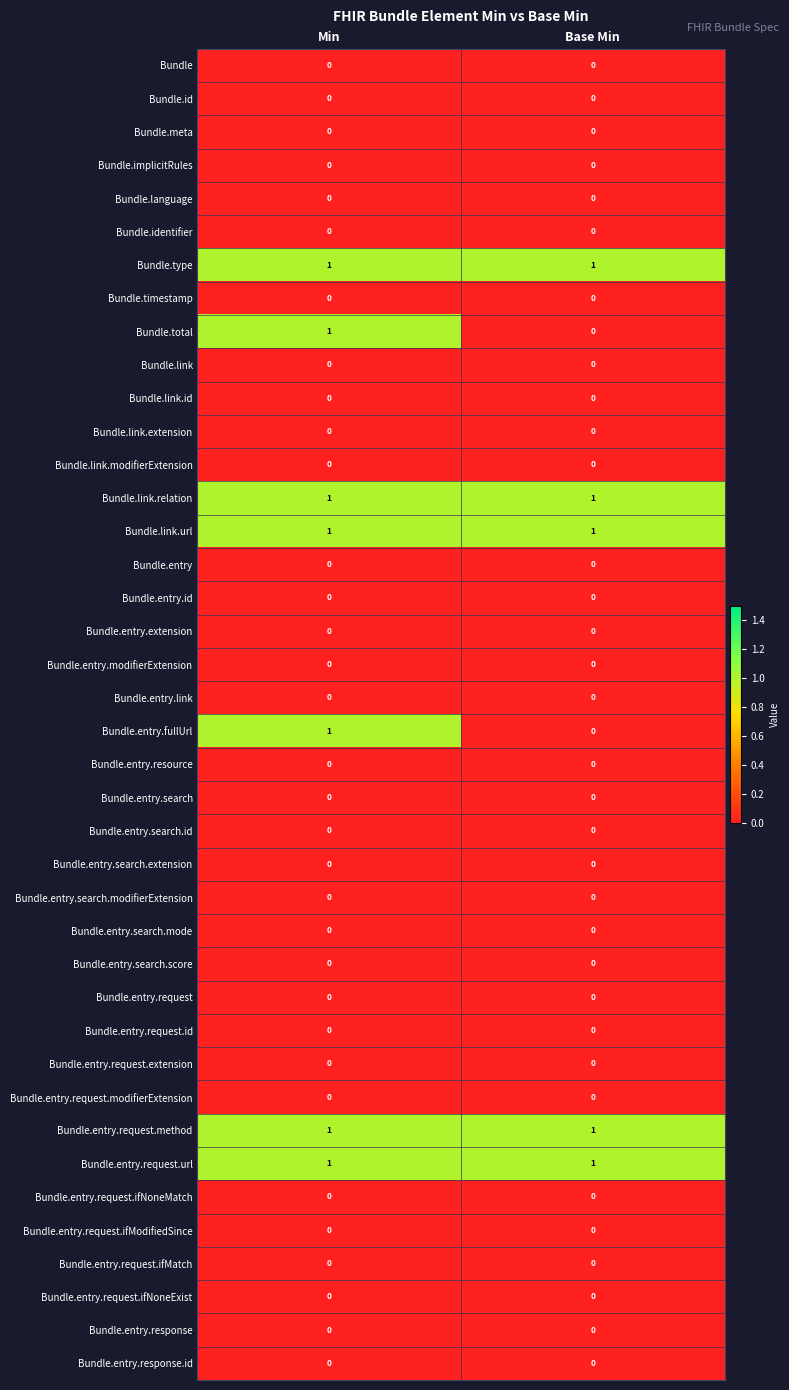

The Bundle.link series shows 0 at Base Min. True or false?

True